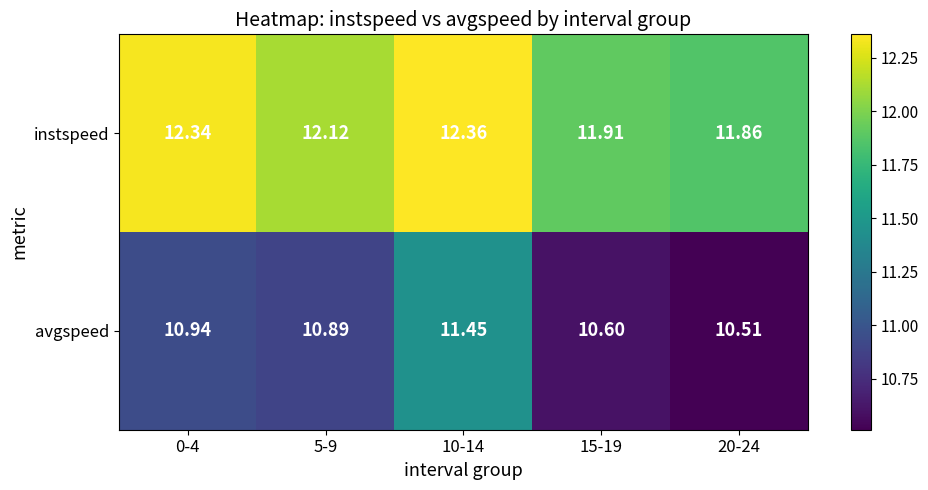

Rank the series at 20-24 from lowest to highest value.

avgspeed, instspeed